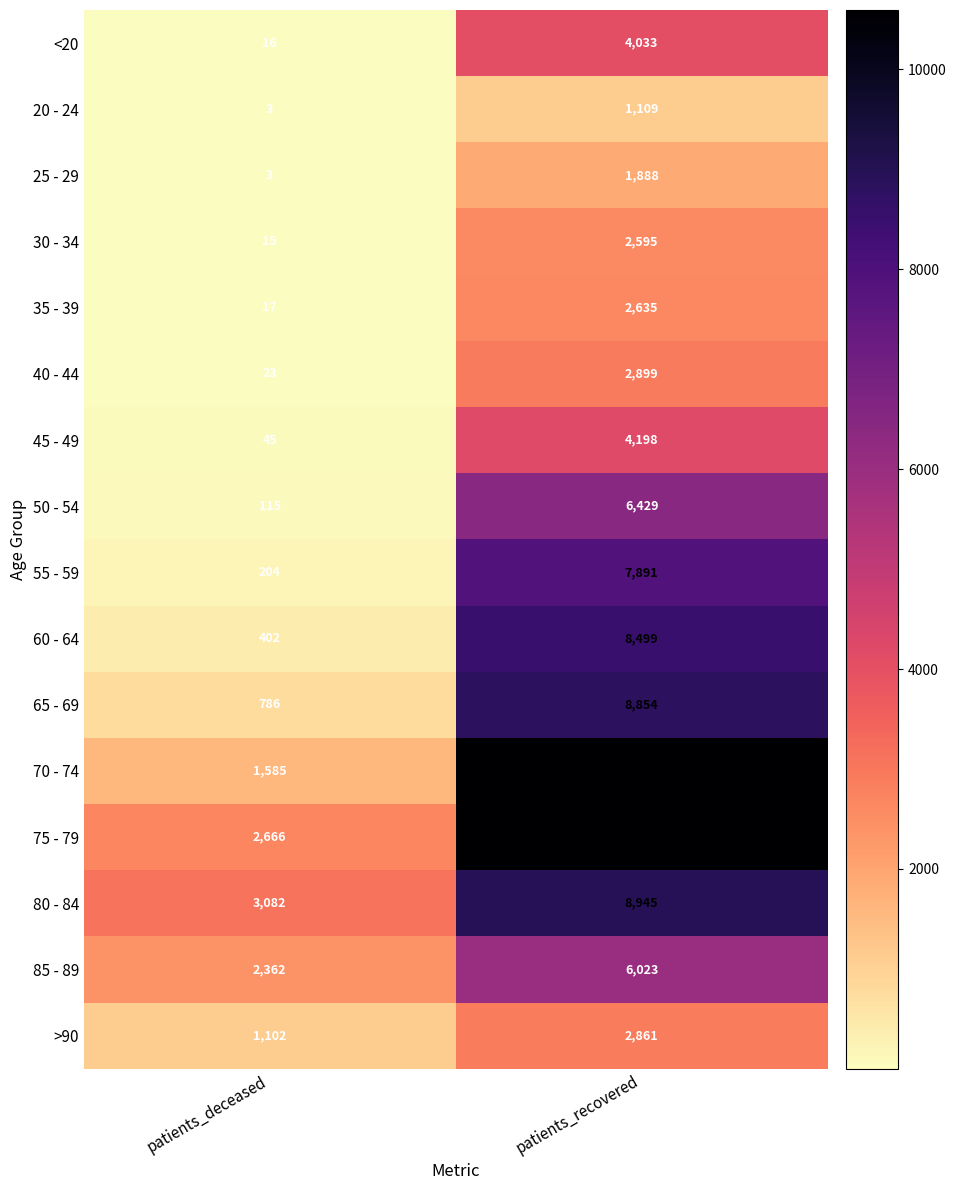

Is it true that 55 - 59 equals 7891 at patients_recovered?

True